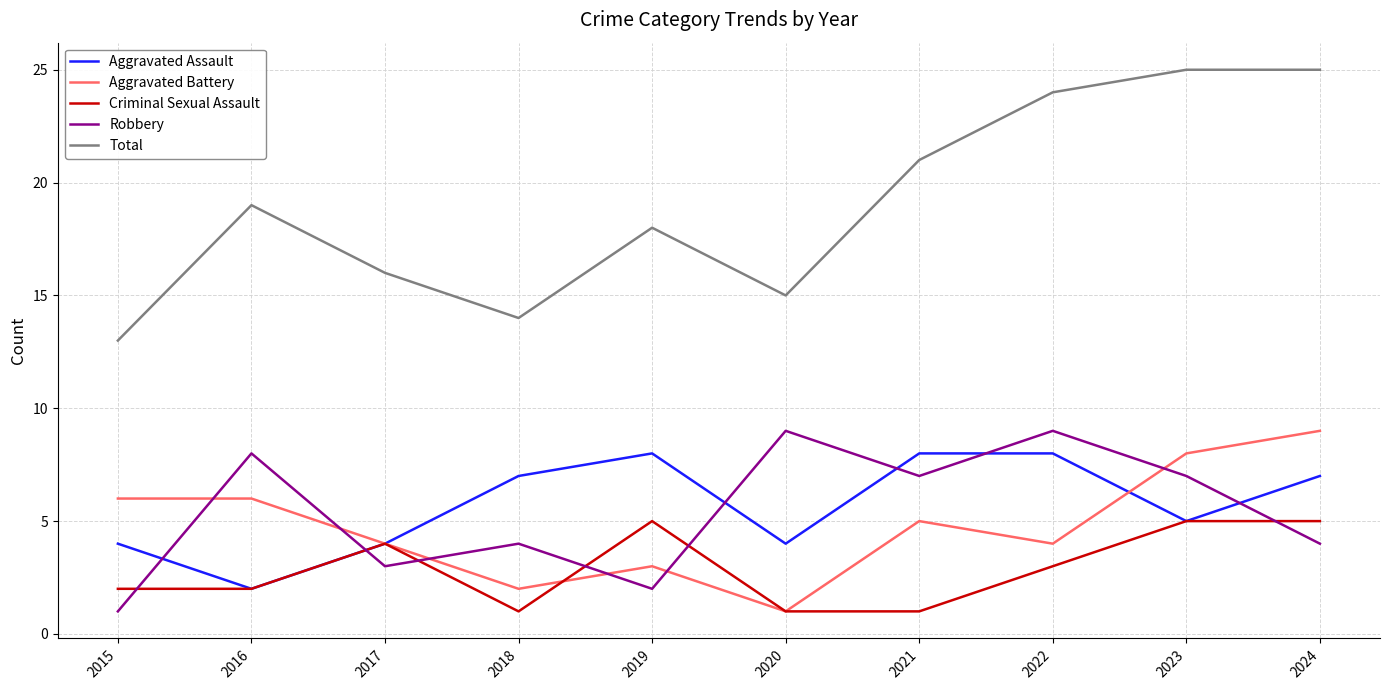

True or false: Aggravated Assault has a value of 11 at 2018.

False